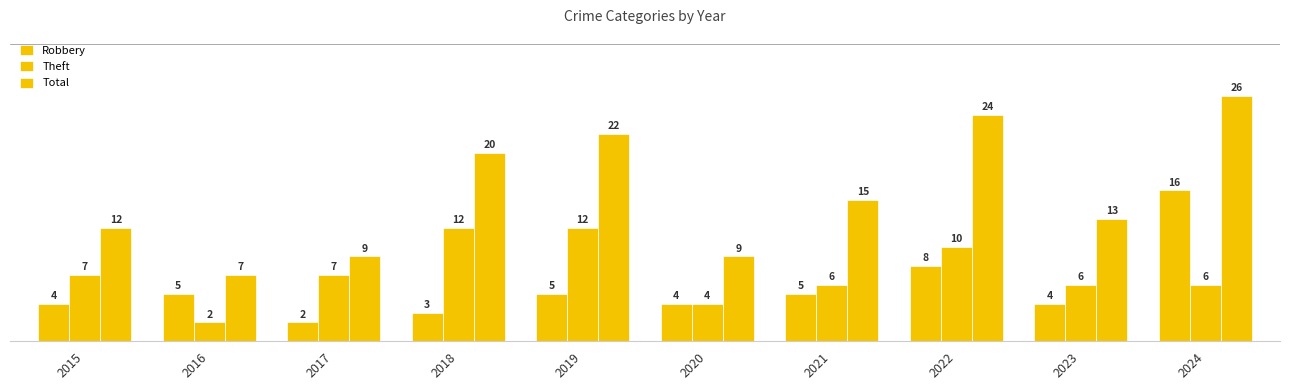

Count the Total values in the range 9 to 22.

7